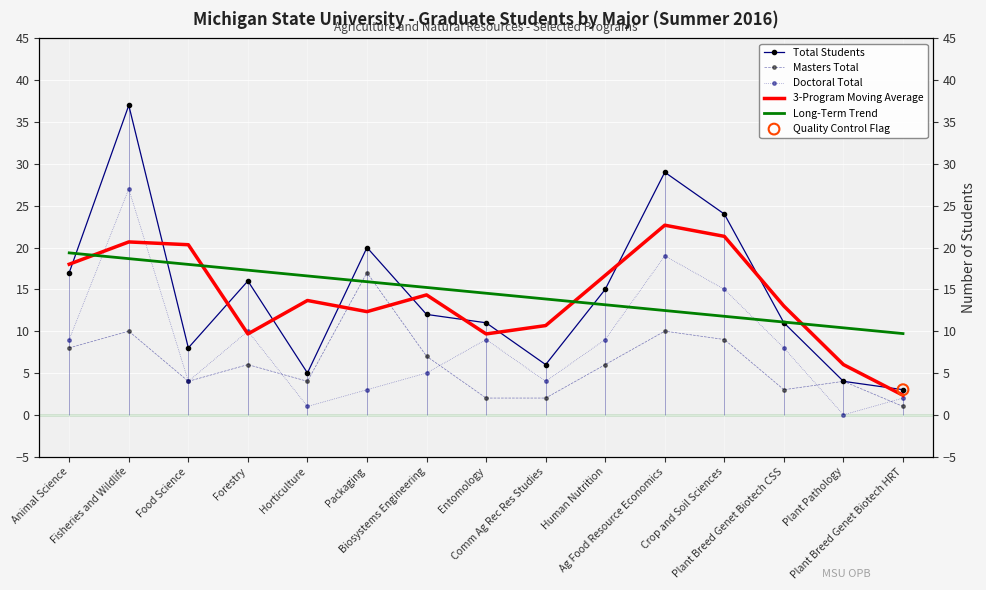

At how many categories does at least one series exceed 11?

13